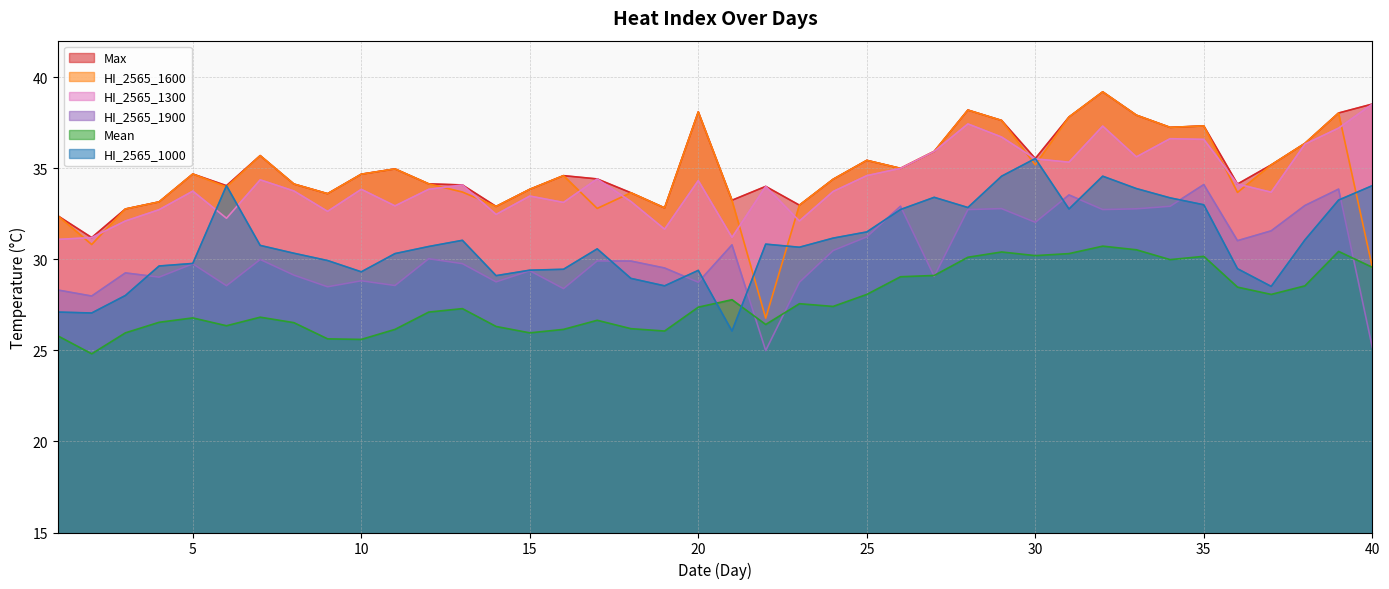

Between which two adjacent categories do HI_2565_1000 and HI_2565_1900 first intersect?

3 and 4